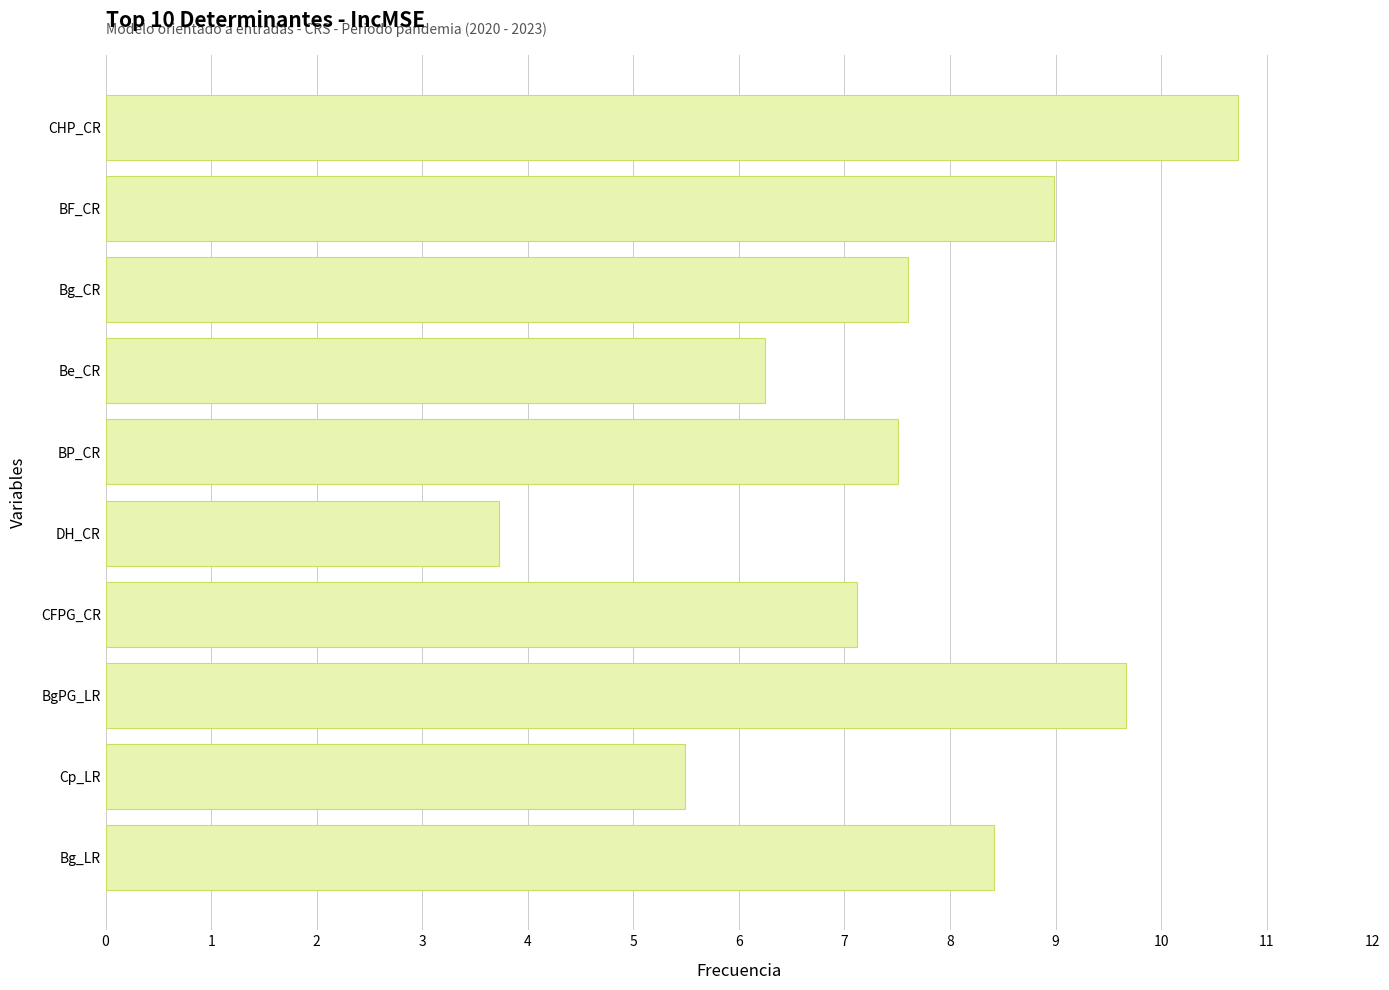

What is the sum of all values?

75.5